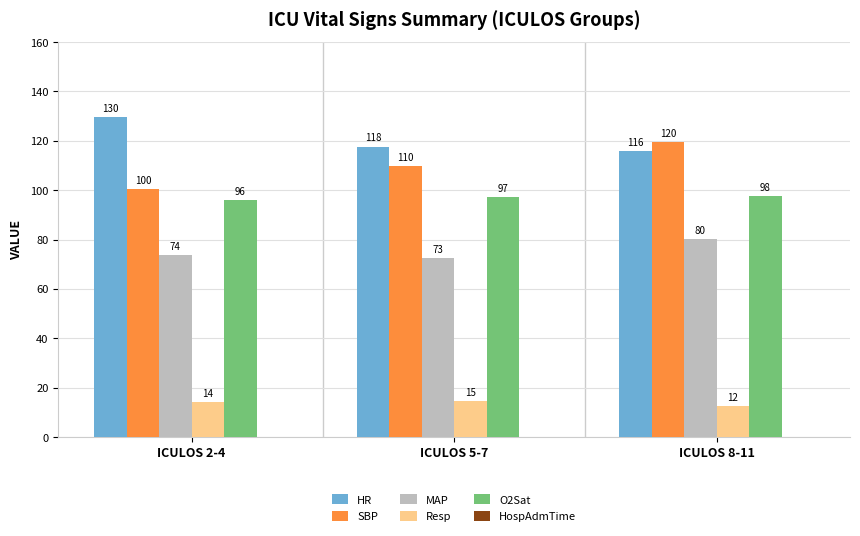

Which series changed the most between ICULOS 2-4 and ICULOS 5-7?

HR